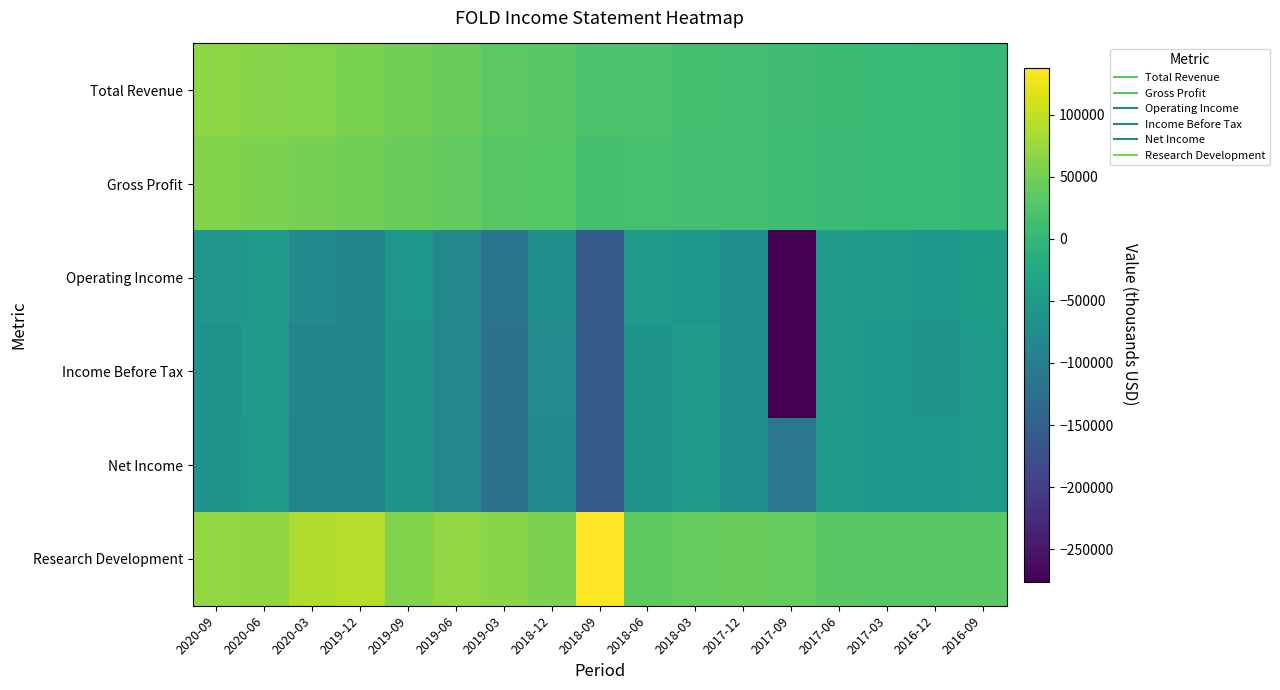

Which series has the largest total across all categories?

Research Development